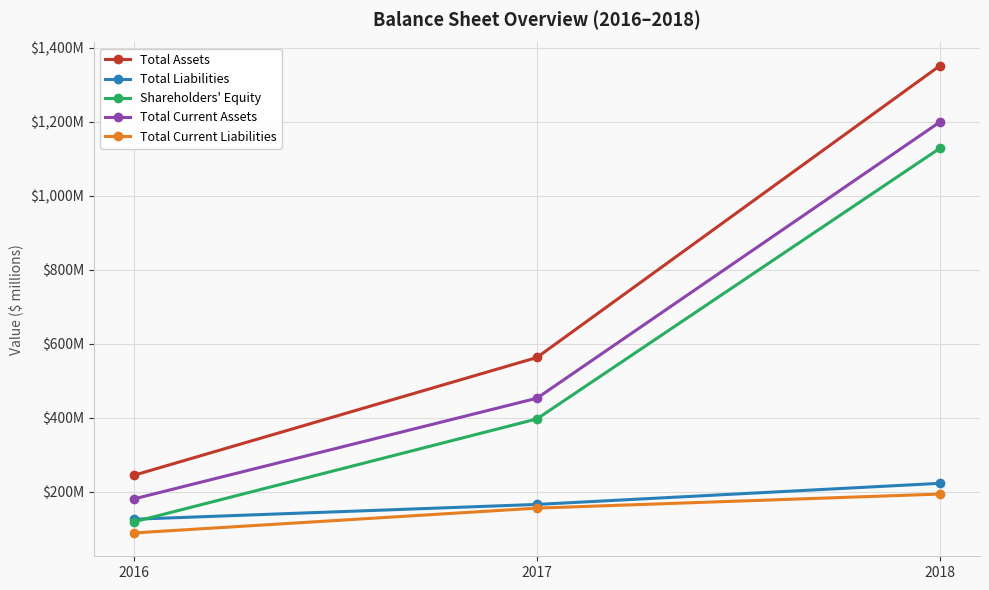

What are all the series names shown in the legend?

Total Assets, Total Liabilities, Shareholders' Equity, Total Current Assets, Total Current Liabilities